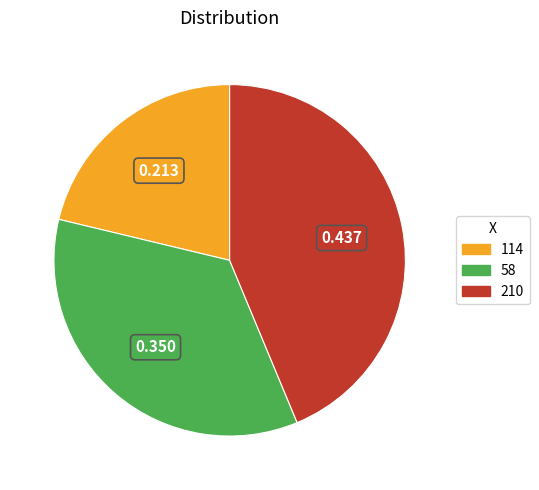

Between 210 and 58, which is larger?

210